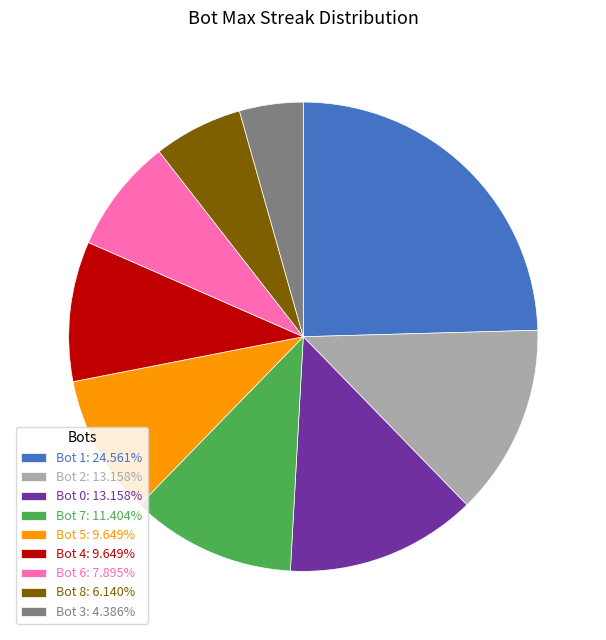

Do Bot 4 and Bot 3 together represent more than half of the pie?

No